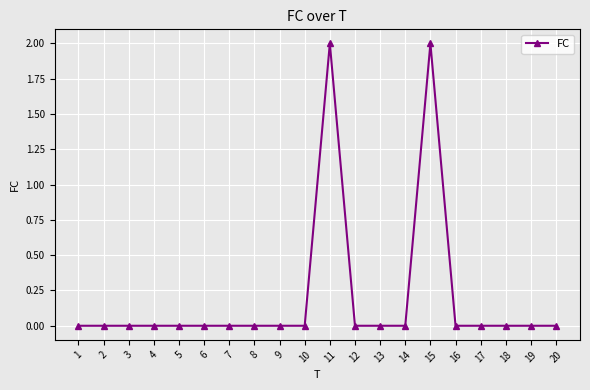

What is the difference between the maximum and minimum values?

2